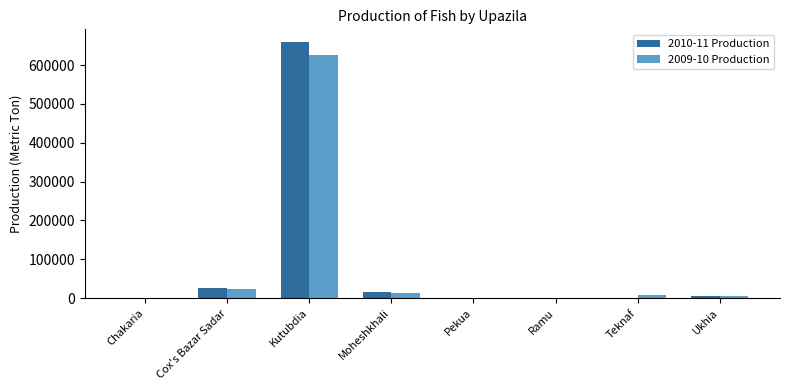

What are all the series names shown in the legend?

2010-11 Production, 2009-10 Production